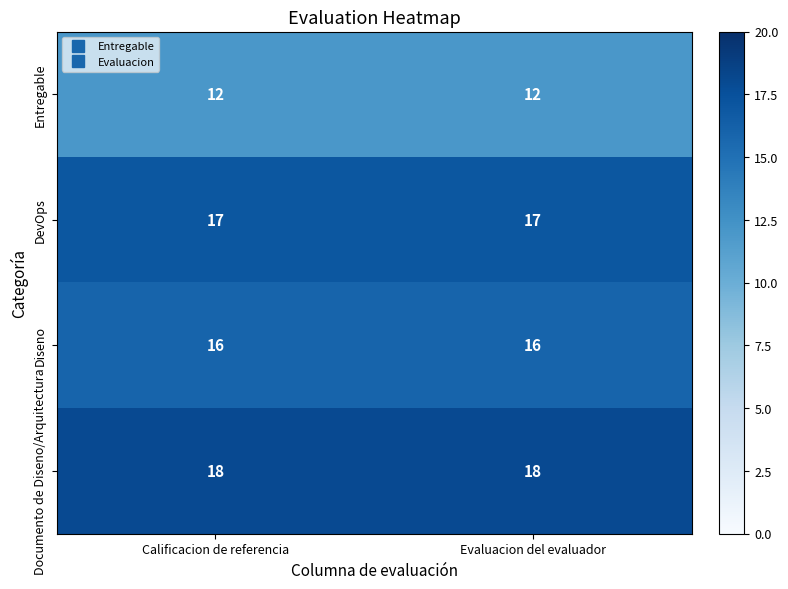

What is the approximate value of DevOps at Evaluacion del evaluador?

17